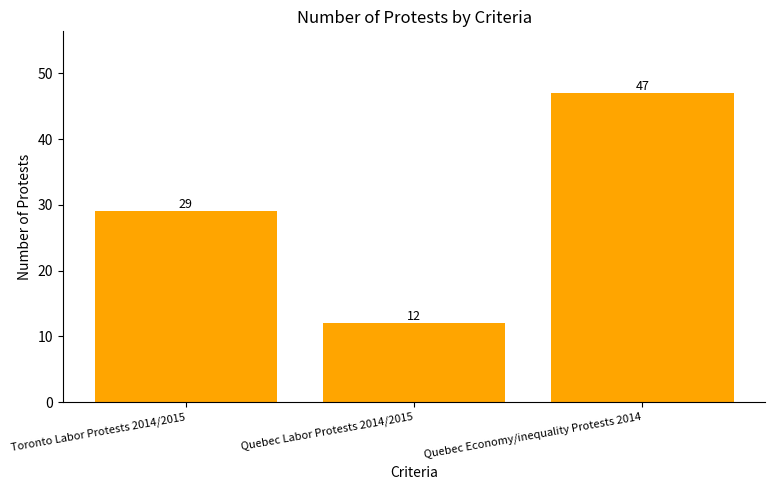

What is the minimum value shown in the chart?

12